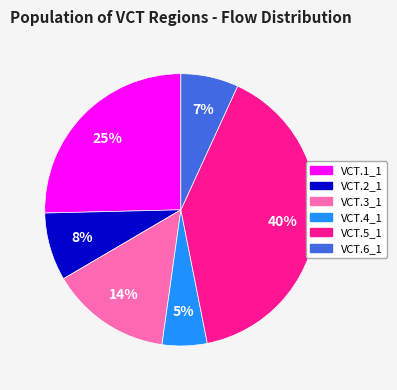

To the nearest percent, what is the difference between the VCT.2_1 and VCT.6_1 slice percentages?

1%